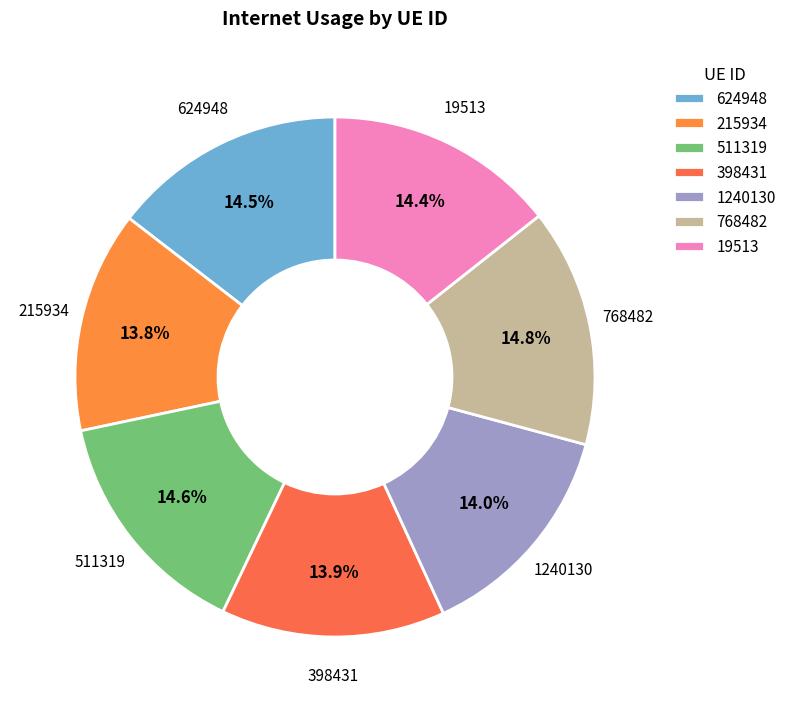

To the nearest percent, what percentage of the pie is 768482?

15%